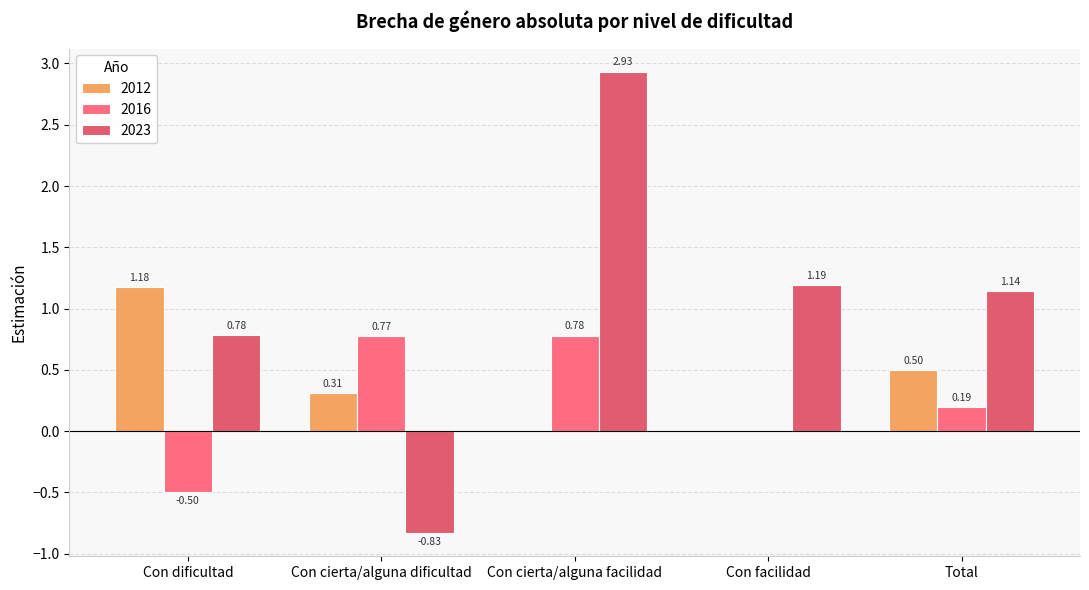

Are the bars horizontal?

No